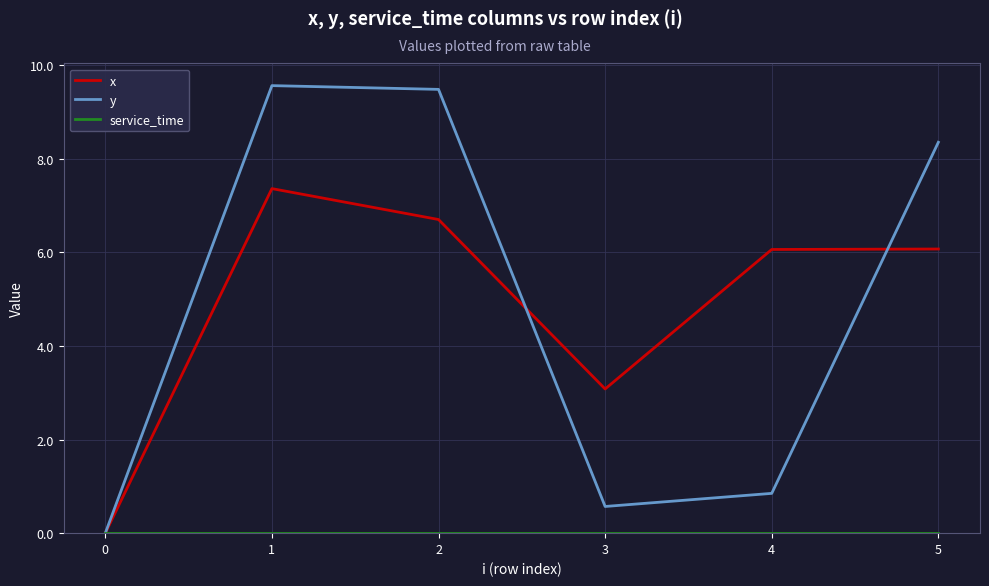

What is the maximum value shown in the chart?

9.6